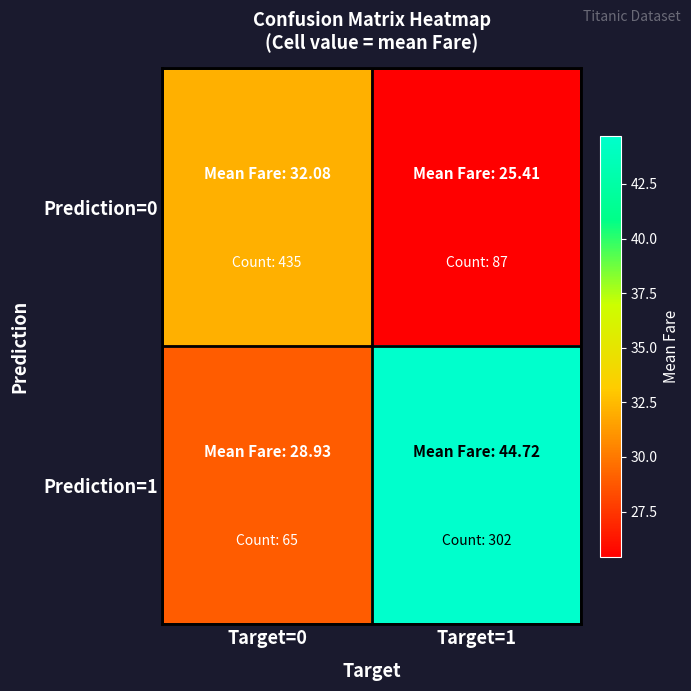

What is the total value across all series at Target=1?

70.1